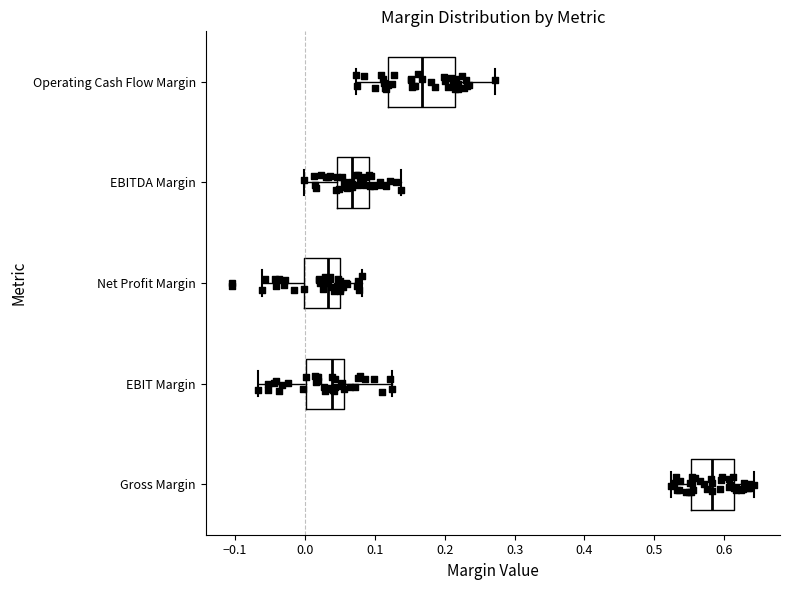

Which box's median line is the furthest to the right?

Gross Margin